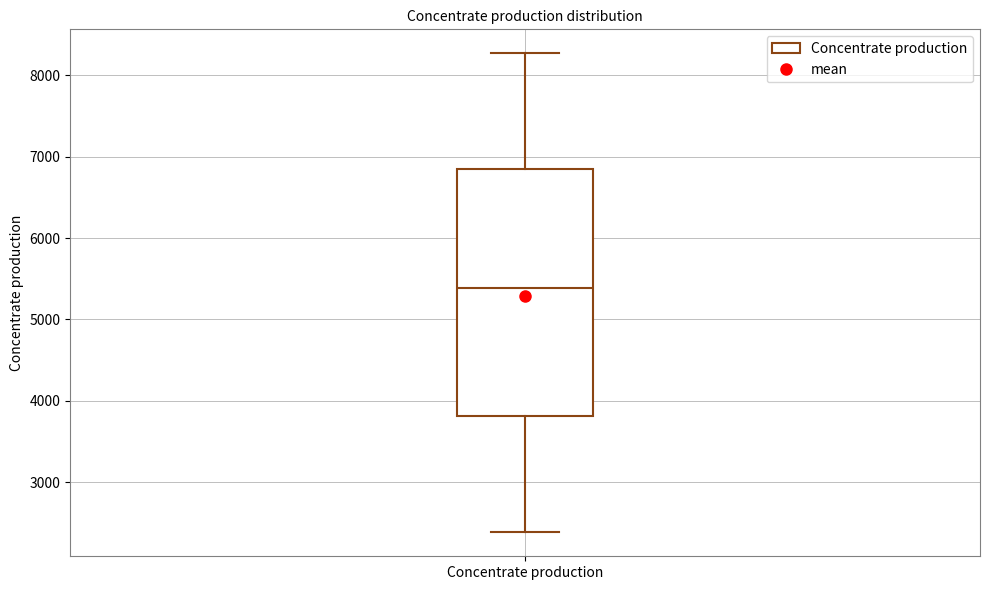

Where does the median line of the box for Concentrate production sit on the y-axis? The values are not printed on the chart, so give them approximately, as read against the axis.

5400